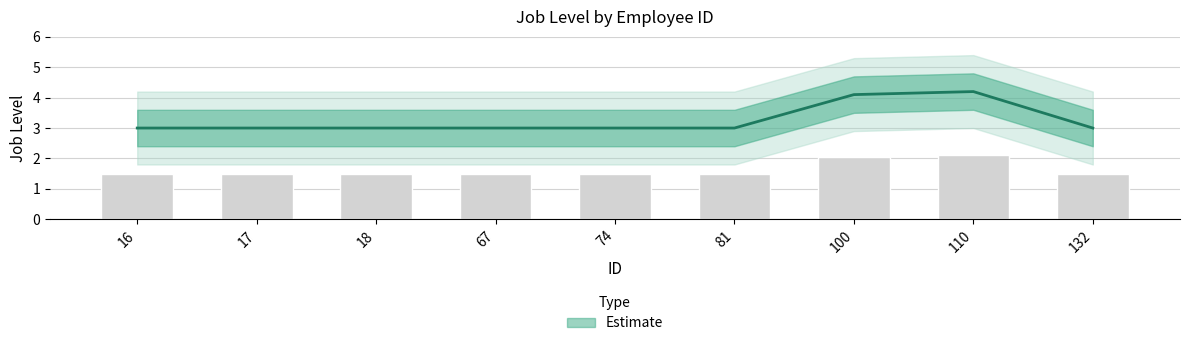

What is the minimum value shown in the chart?

3.0